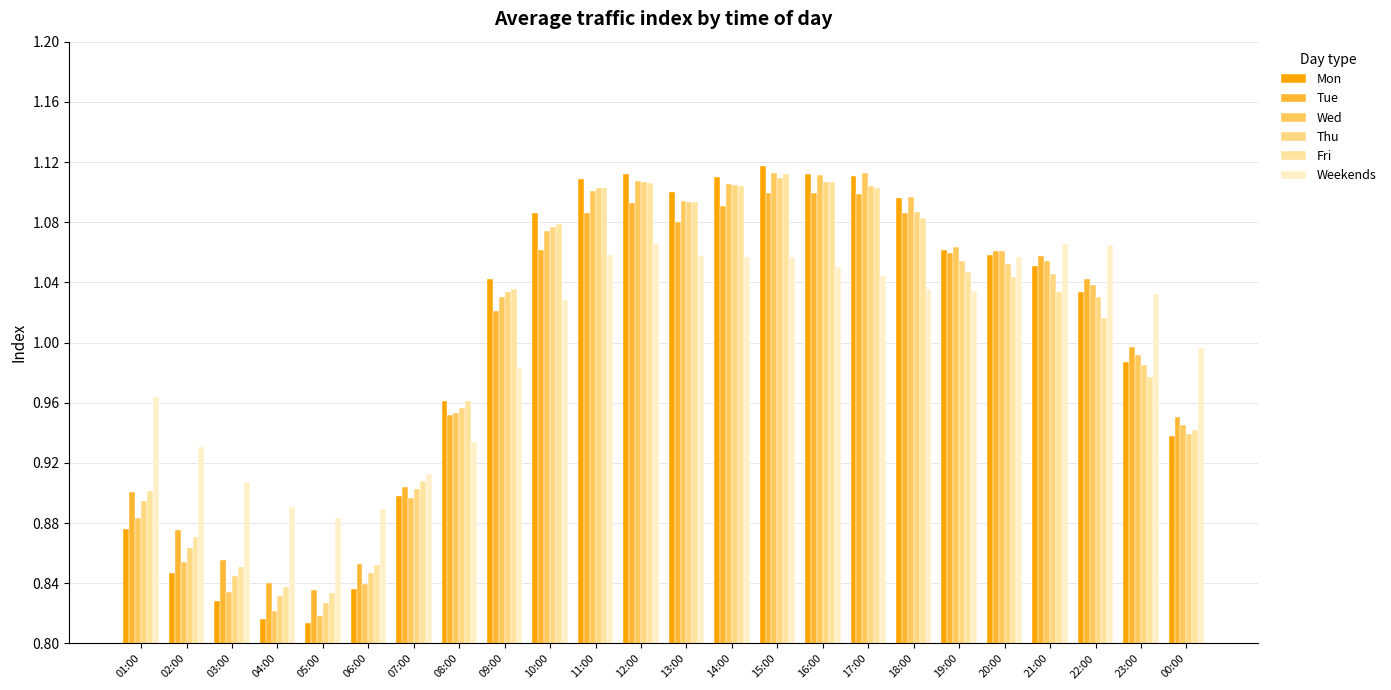

Where is Fri nearest to the value 0?

05:00